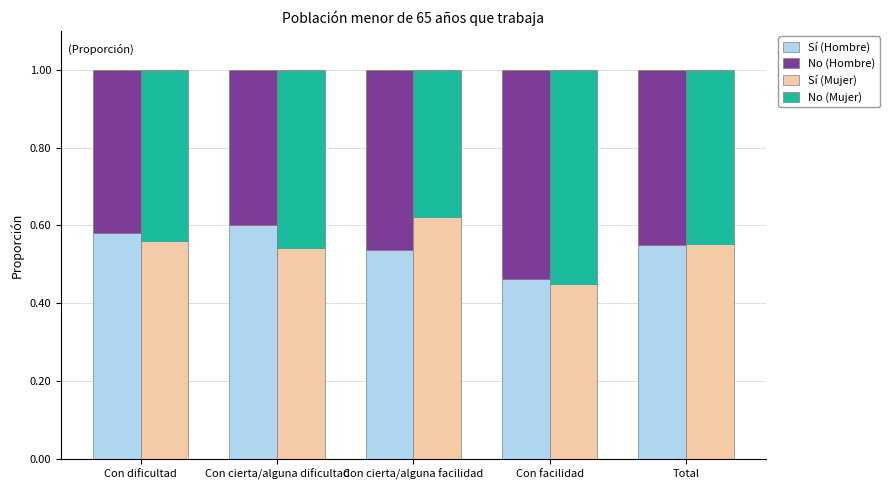

Reading left to right, what are all the values shown in this chart?

Sí (Hombre): 0.6	0.6	0.5	0.5	0.5
No (Hombre): 0.4	0.4	0.5	0.5	0.5
Sí (Mujer): 0.6	0.5	0.6	0.4	0.6
No (Mujer): 0.4	0.5	0.4	0.6	0.4